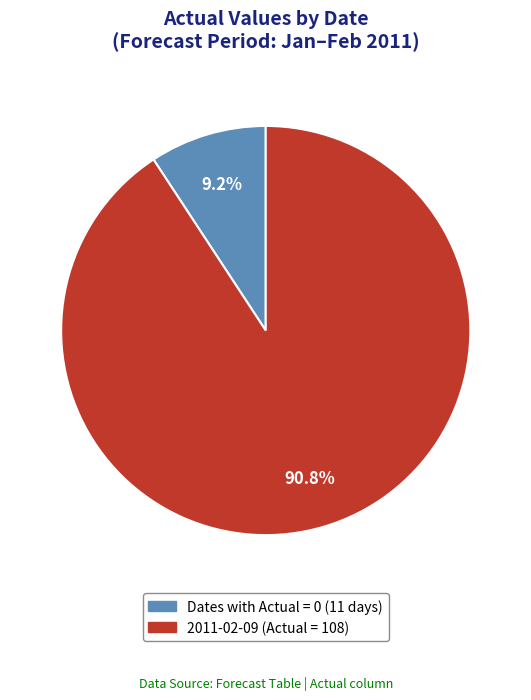

Does any single category account for the majority?

Yes